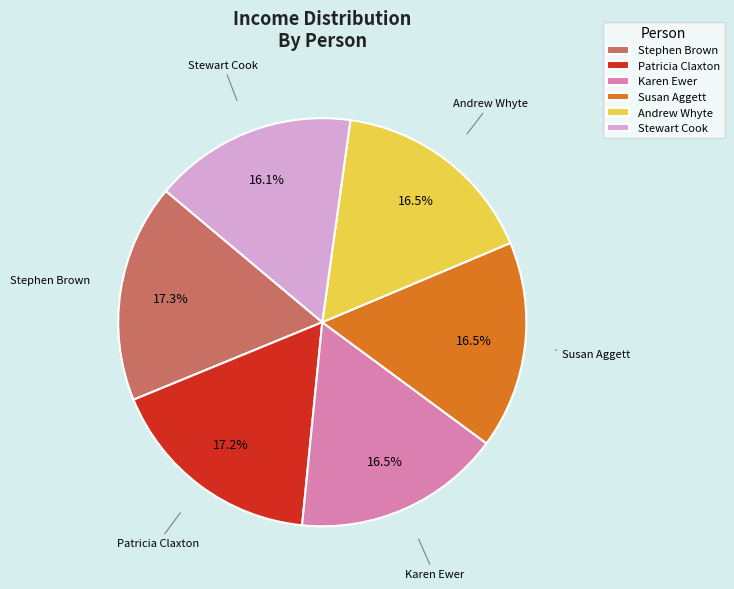

The Patricia Claxton slice represents 8% of the pie. True or false?

False